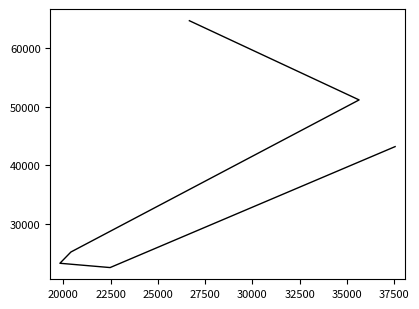

What is the difference between the second highest and second lowest values?

27893